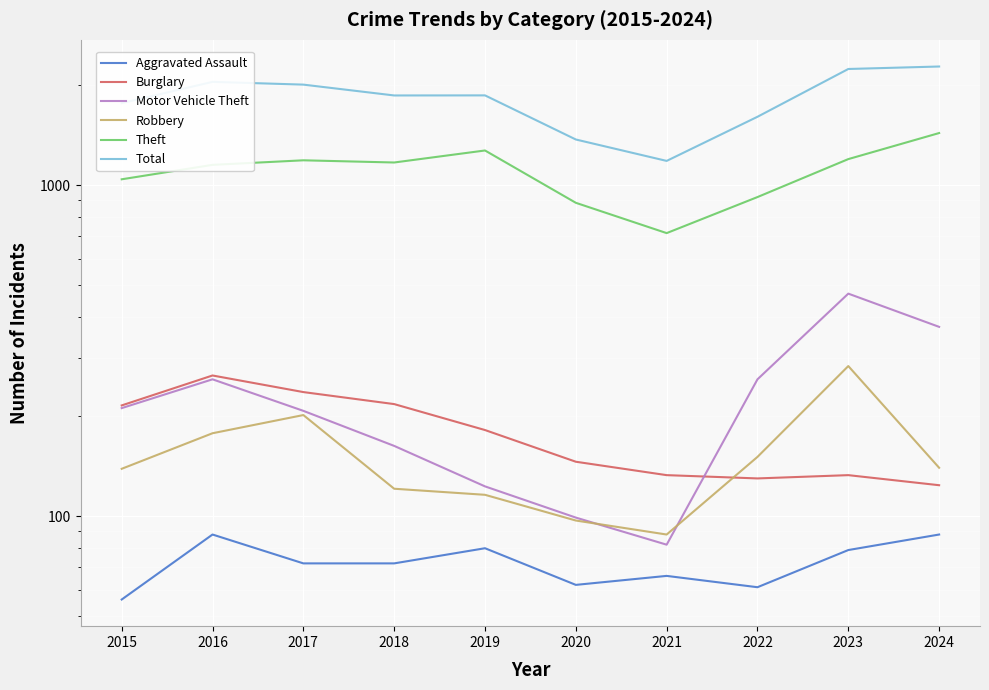

Which series changed the most between 2017 and 2021?

Total